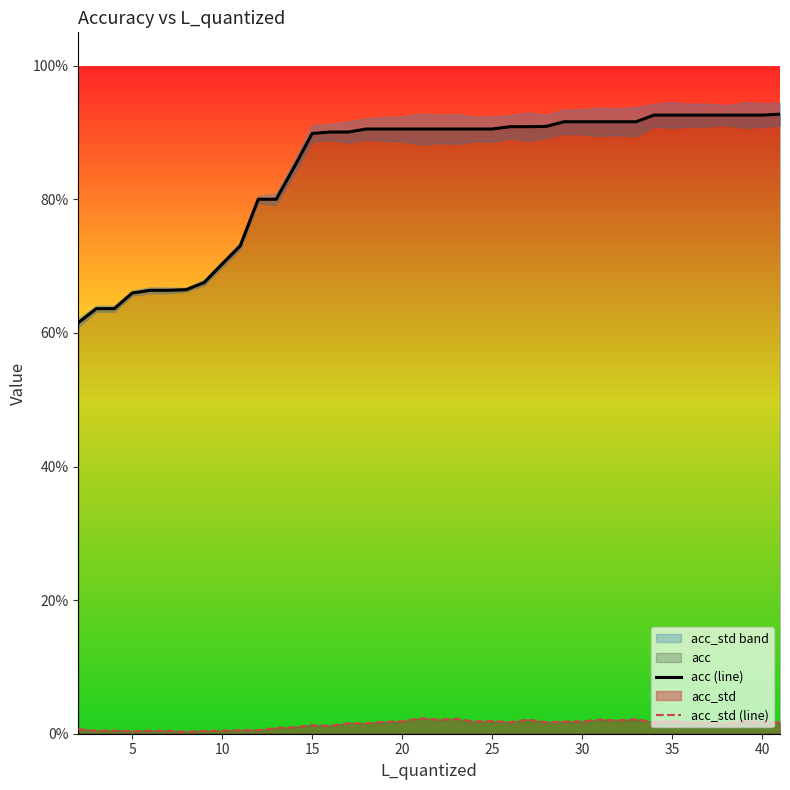

The value of acc_std (line) at 20 is 0.0. True or false?

True